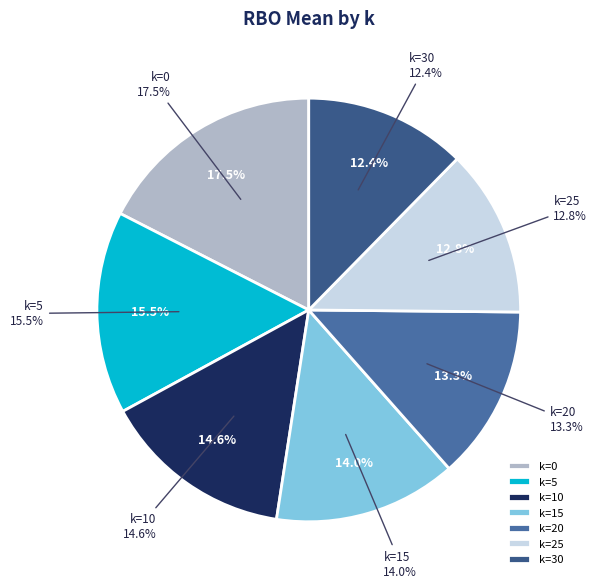

How much of the chart is everything except k=20?

86.7%